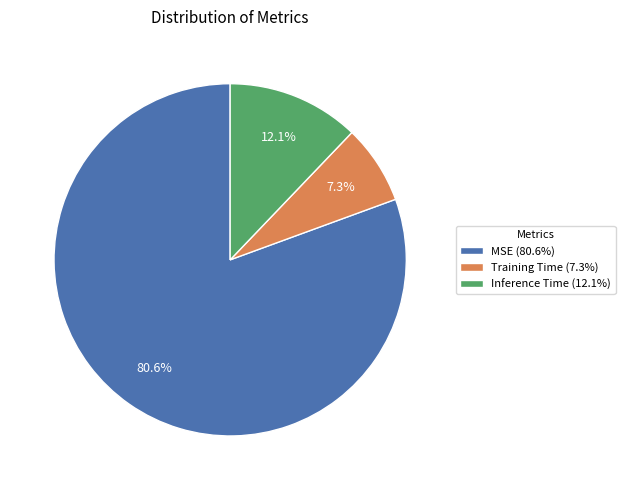

Rank the categories by value from lowest to highest.

Training Time, Inference Time, MSE